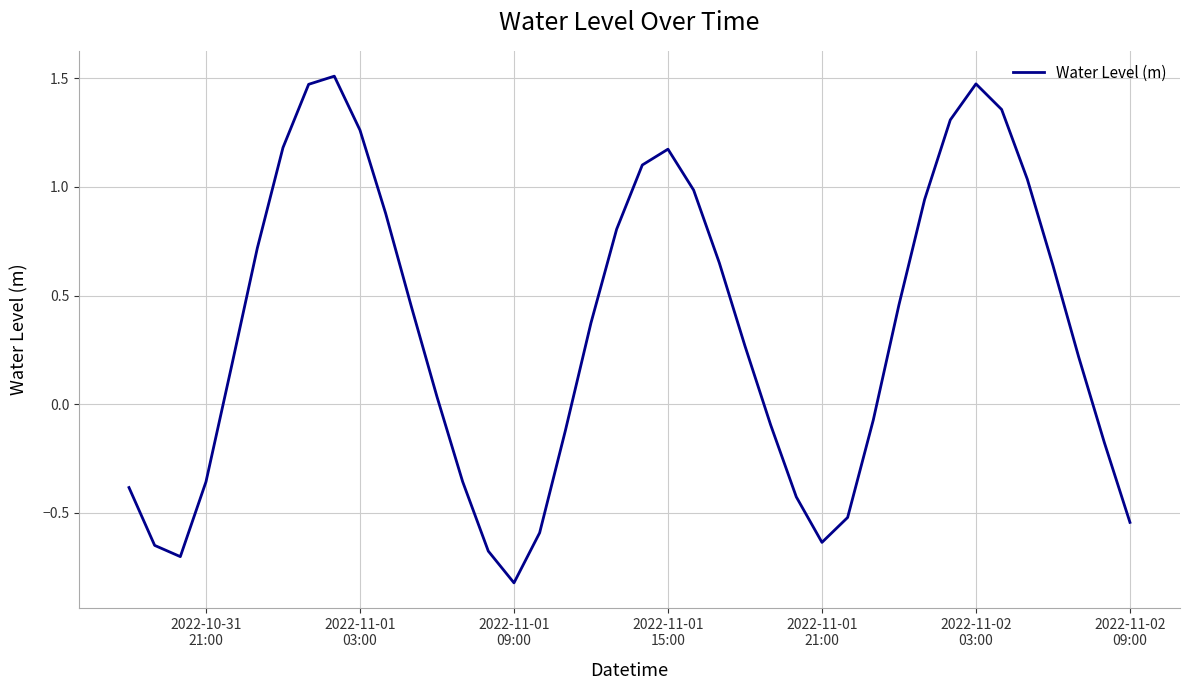

What is the difference between the maximum and minimum values?

2.3